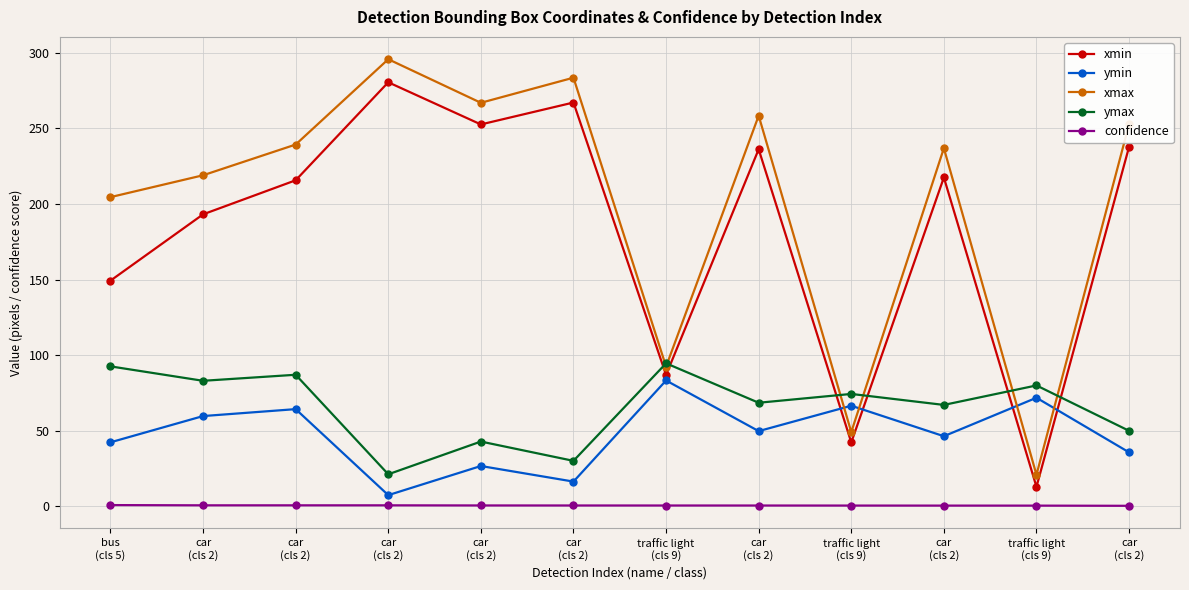

What are all the series names shown in the legend?

xmin, ymin, xmax, ymax, confidence